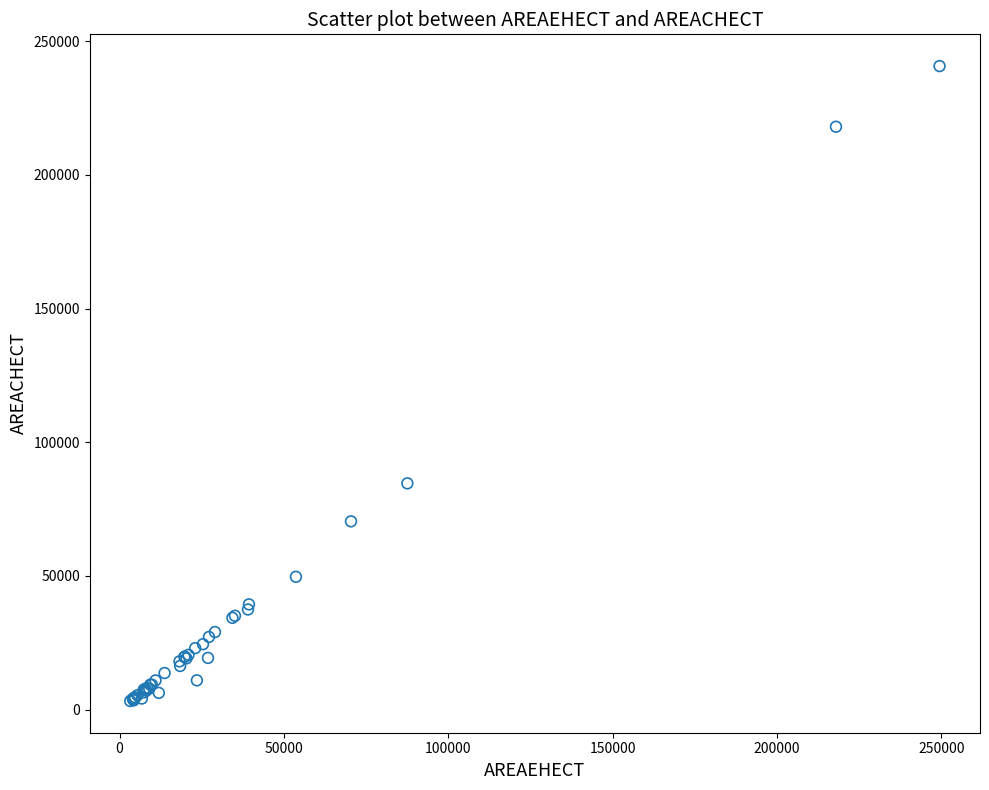

What Y value in the scatter plot is closest to 121951?

84629.7